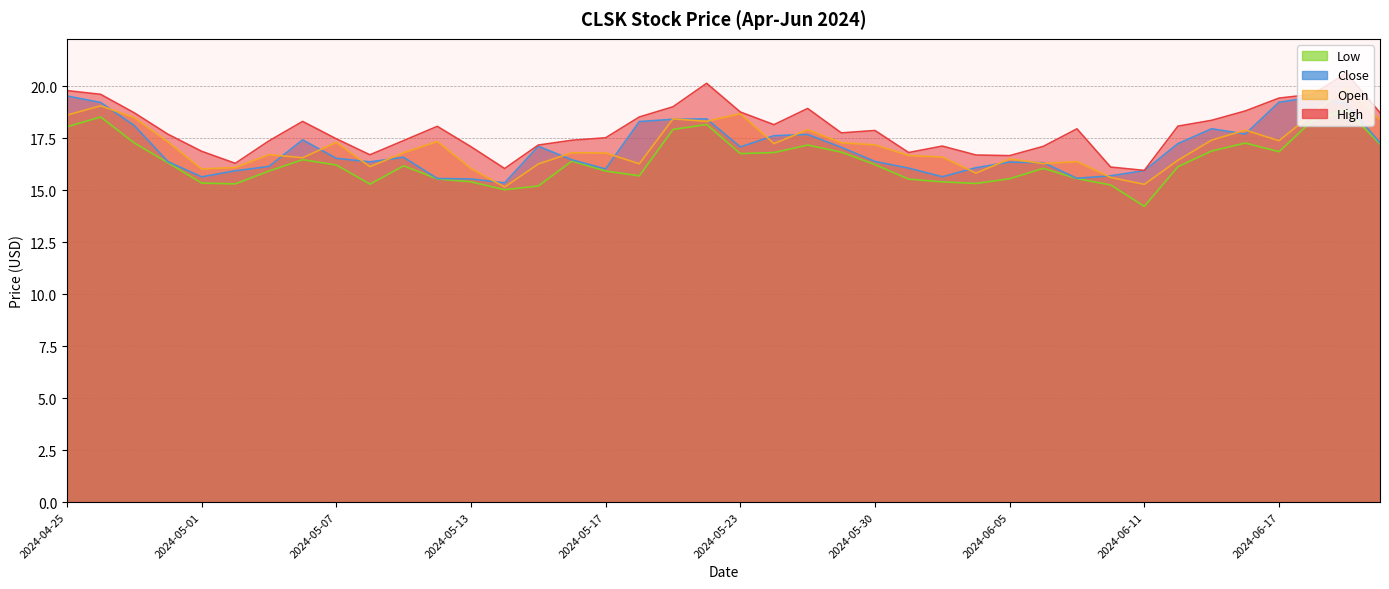

Reading left to right, list all the values displayed in this chart.

High: 19.8	19.6	18.7	17.7	16.9	16.3	17.4	18.3	17.5	16.7	17.4	18.1	17.1	16.0	17.2	17.4	17.5	18.5	19.0	20.1	18.8	18.2	18.9	17.8	17.9	16.8	17.1	16.7	16.7	17.1	18.0	16.1	16.0	18.1	18.4	18.8	19.4	19.6	20.6	18.7
Open: 18.6	19.1	18.5	17.3	16.0	16.1	16.7	16.6	17.3	16.1	16.8	17.4	16.0	15.2	16.3	16.8	16.8	16.3	18.4	18.3	18.7	17.2	17.9	17.3	17.2	16.7	16.6	15.8	16.5	16.3	16.4	15.6	15.3	16.5	17.4	17.9	17.4	18.7	19.9	18.4
Close: 19.5	19.2	18.1	16.4	15.6	15.9	16.1	17.4	16.5	16.4	16.6	15.6	15.6	15.4	17.1	16.5	16.0	18.3	18.4	18.4	17.1	17.6	17.7	17.1	16.4	16.1	15.7	16.1	16.4	16.3	15.6	15.7	15.9	17.2	18.0	17.7	19.2	19.5	19.2	17.3
Low: 18.1	18.5	17.3	16.3	15.3	15.3	15.9	16.5	16.2	15.3	16.2	15.6	15.4	15.0	15.2	16.4	15.9	15.7	17.9	18.2	16.8	16.8	17.2	16.8	16.2	15.5	15.4	15.3	15.6	16.1	15.6	15.3	14.2	16.1	16.9	17.3	16.9	18.4	18.9	17.2